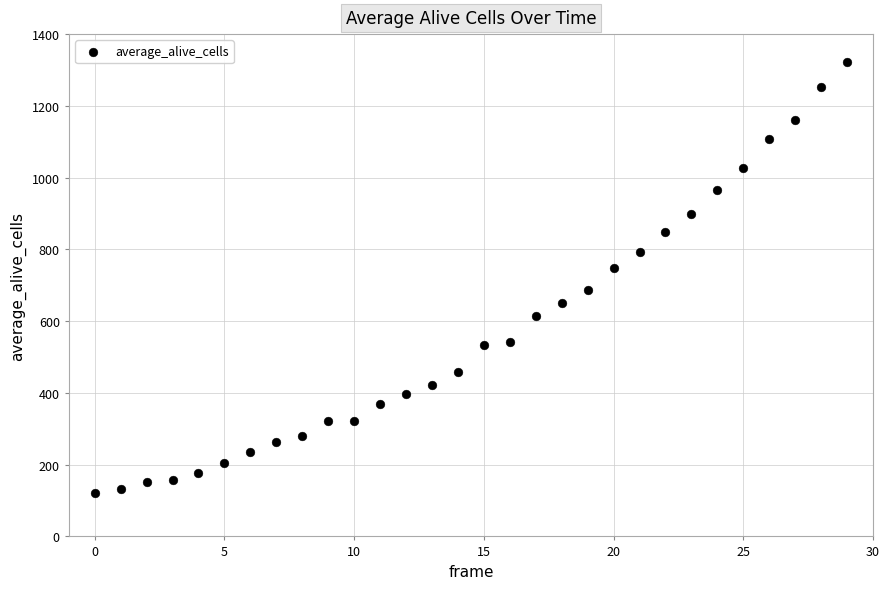

What is the range of Y values (max minus min)?

1201